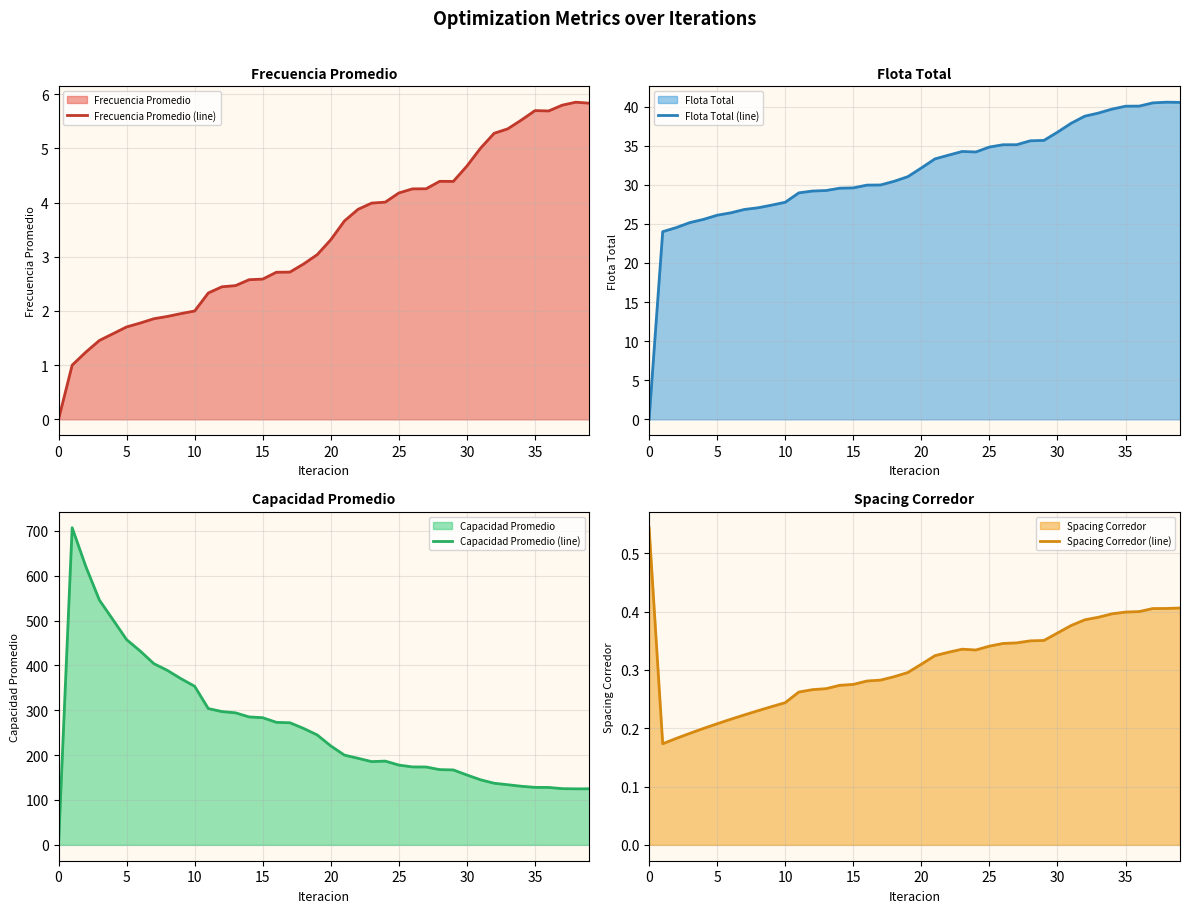

Is it true that Frecuencia Promedio (line) equals 4.4 at 29?

True